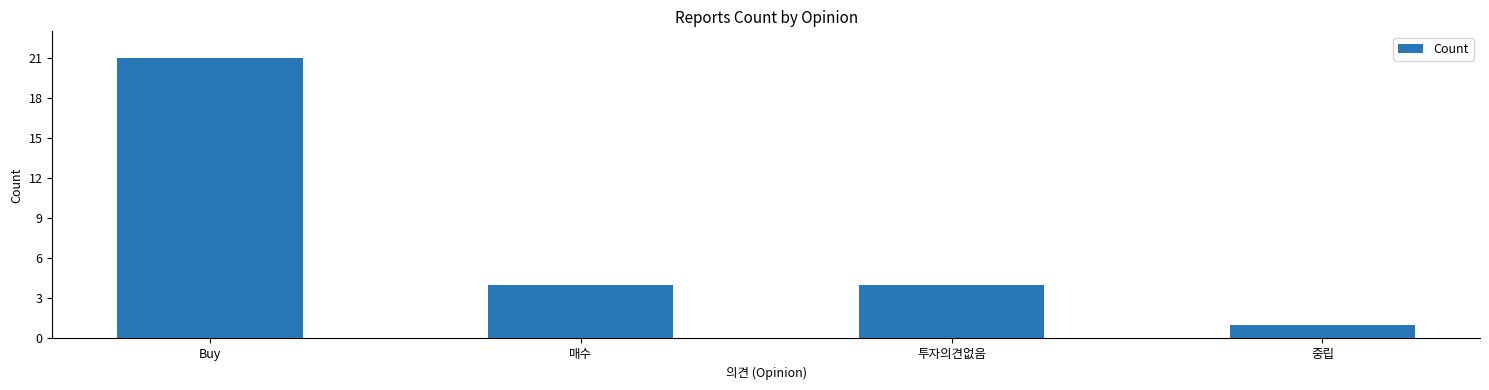

Is it true that the value at Buy is 21?

True